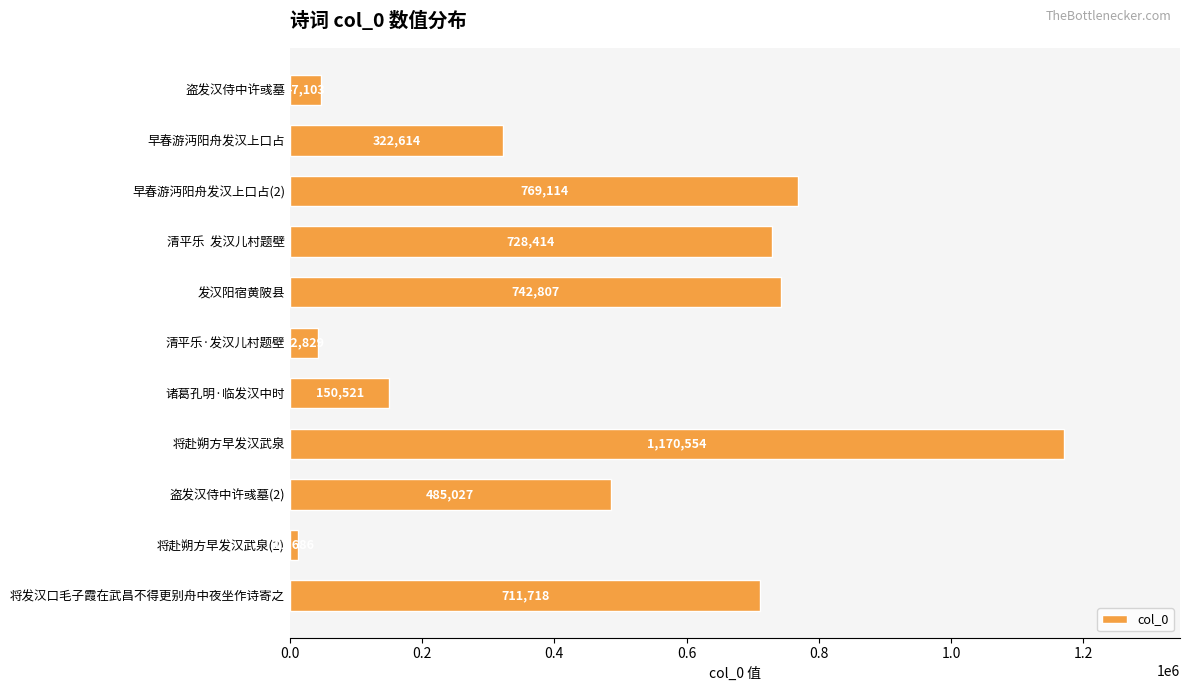

How many data points are less than 485027?

5